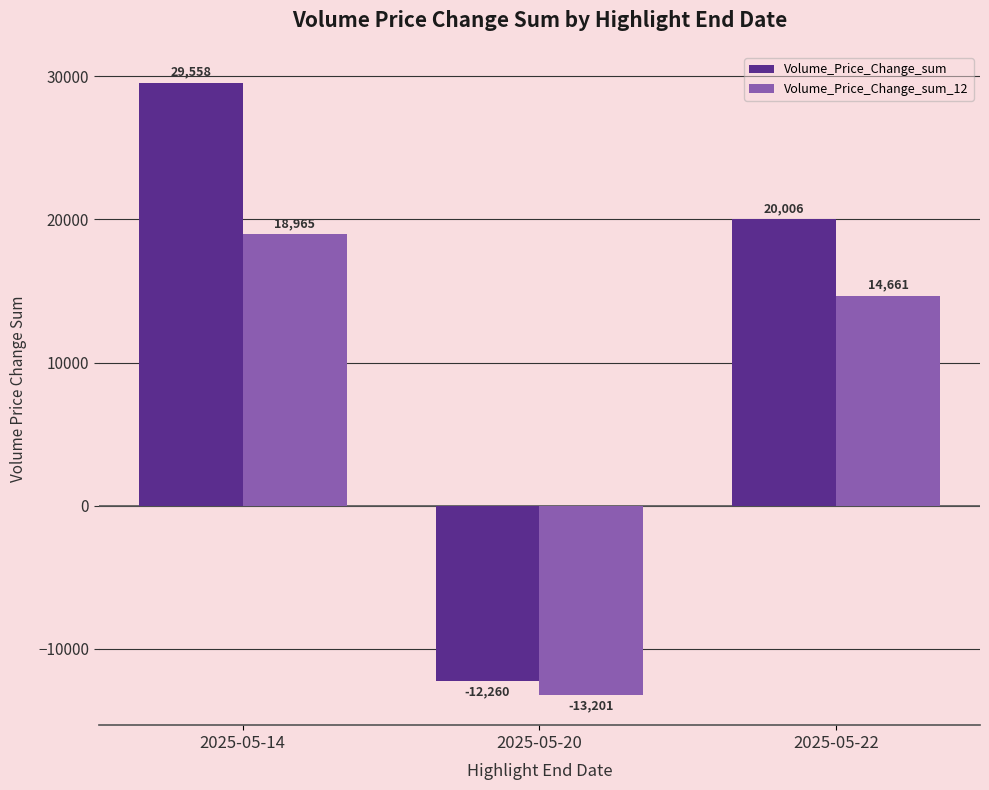

Which category has the highest value in the Volume_Price_Change_sum_12 series?

2025-05-14